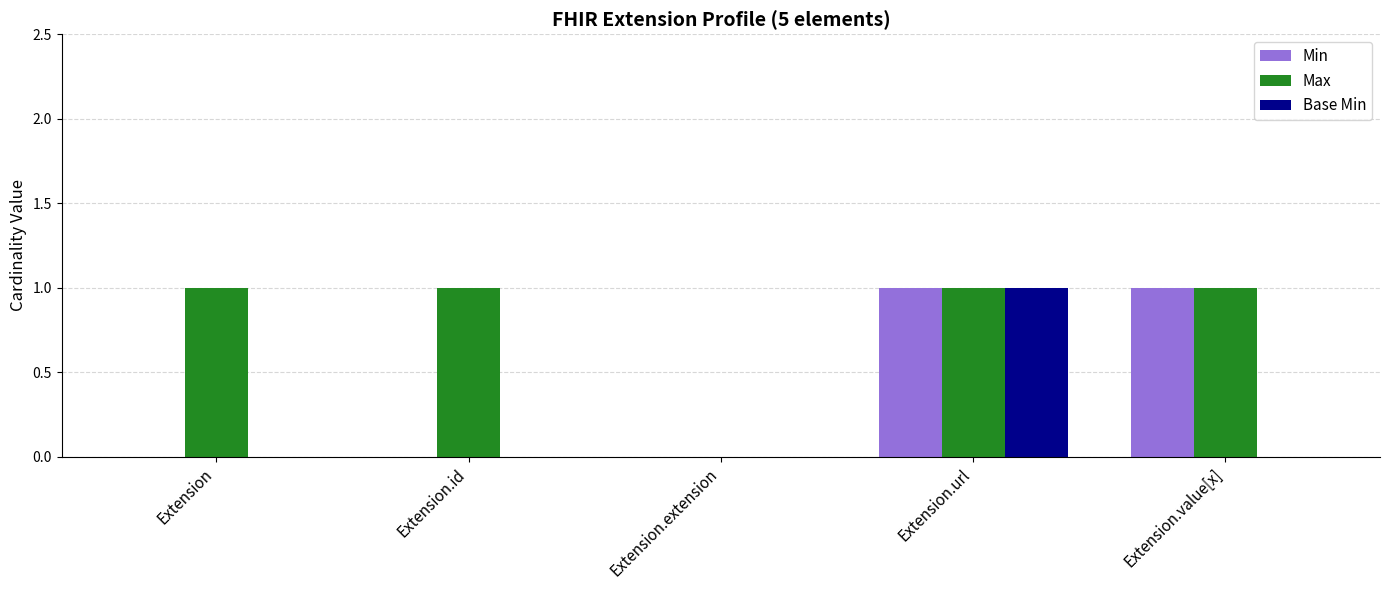

What is the approximate value of Max at Extension.url?

1